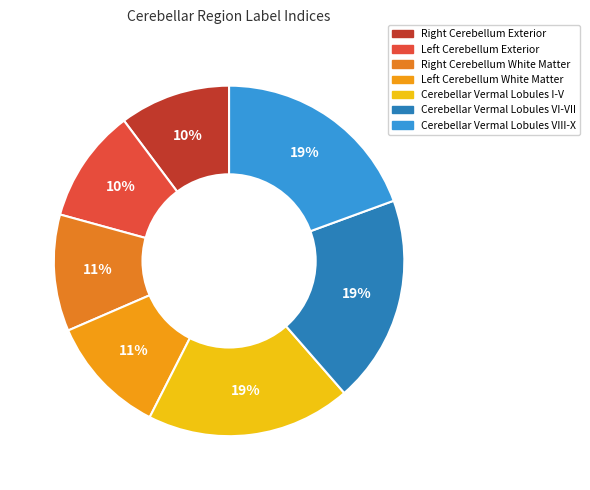

Which category has the biggest portion of the pie?

Cerebellar Vermal Lobules VIII-X